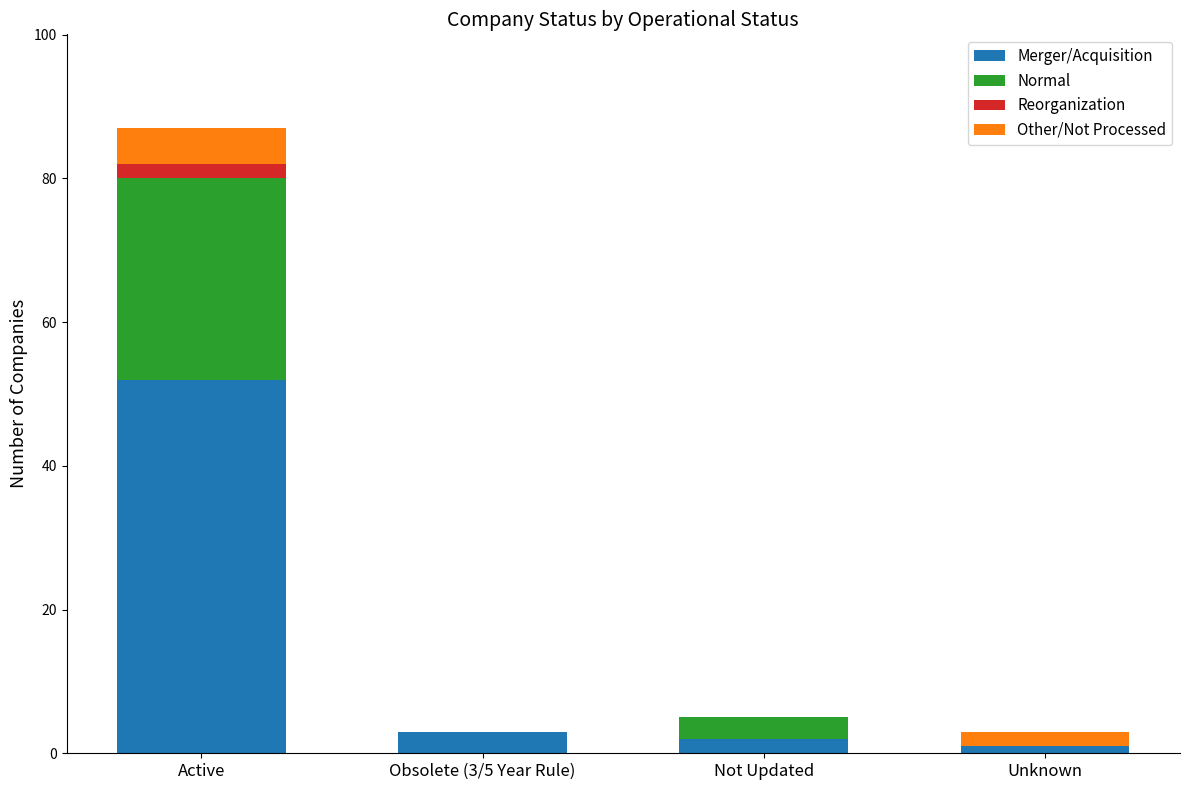

Are the bars horizontal?

No